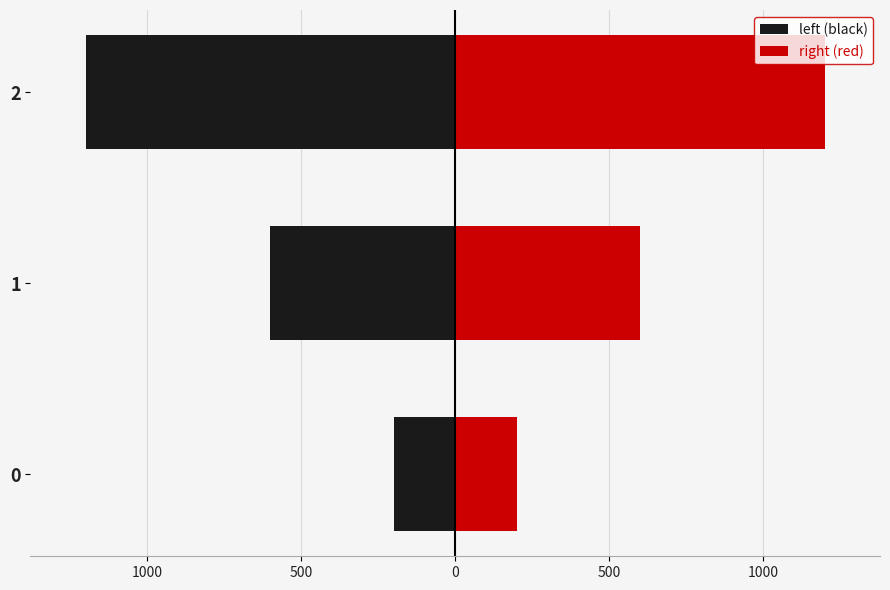

Which series has the largest total across all categories?

right (red)